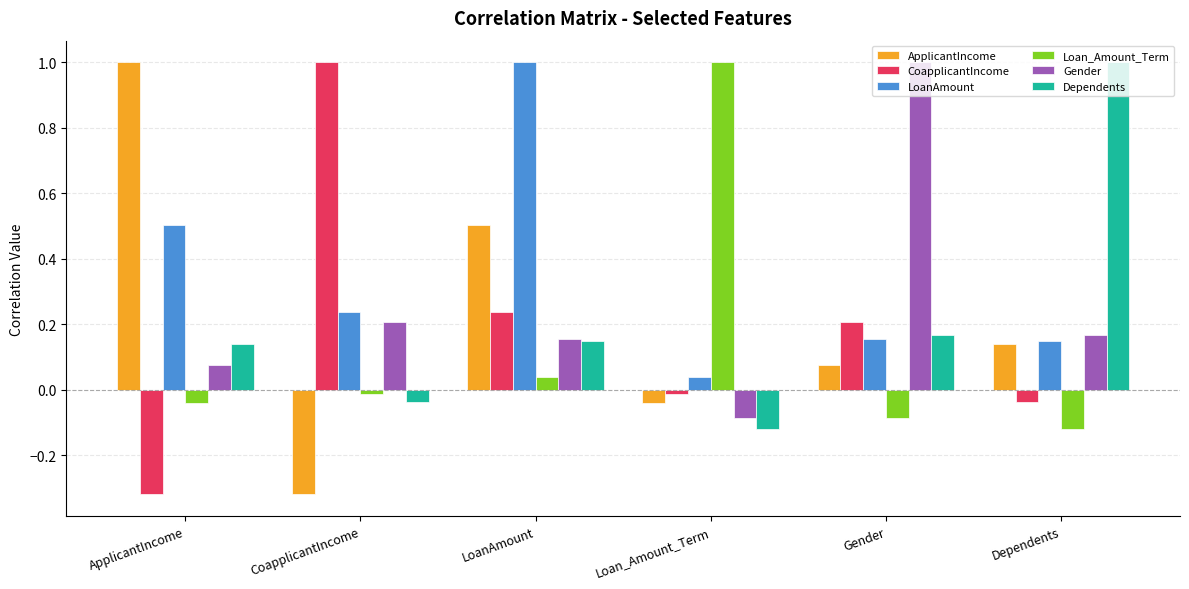

Does the chart contain any negative values?

Yes